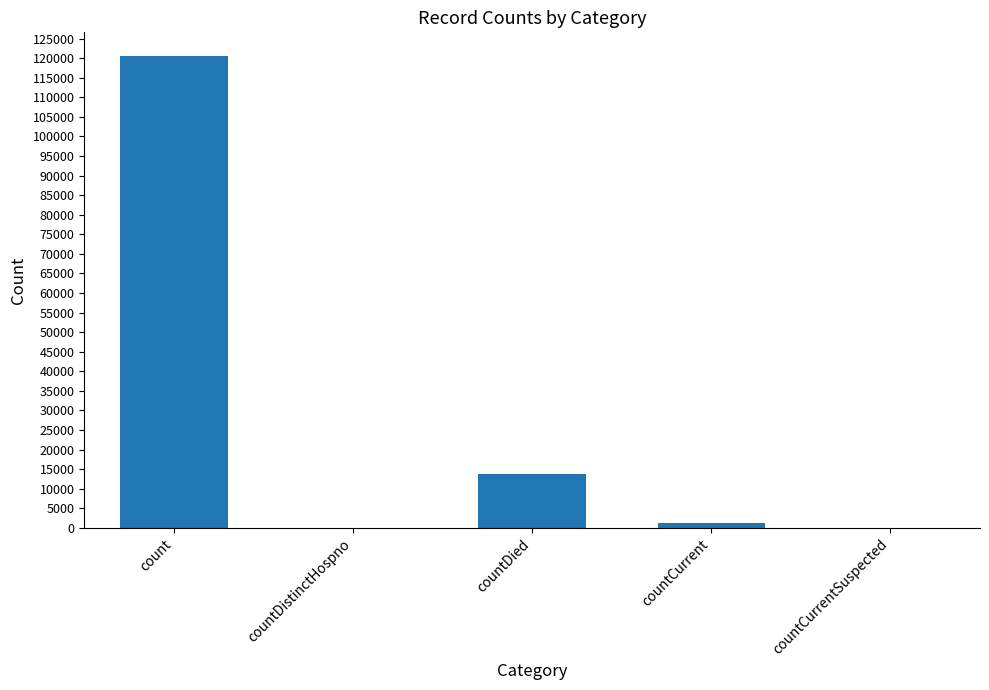

The chart shows a value of 79469 at count. True or false?

False